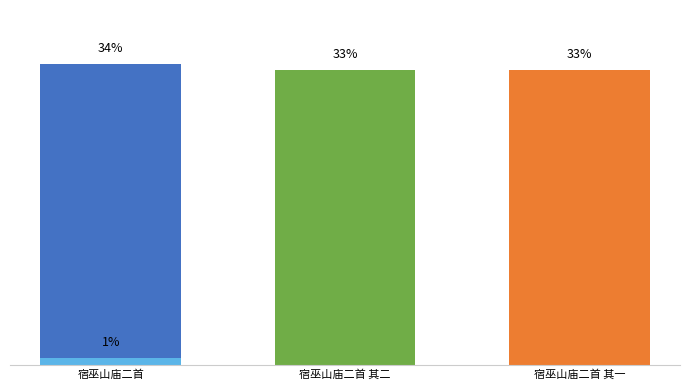

Which category has the highest value across all series?

宿巫山庙二首